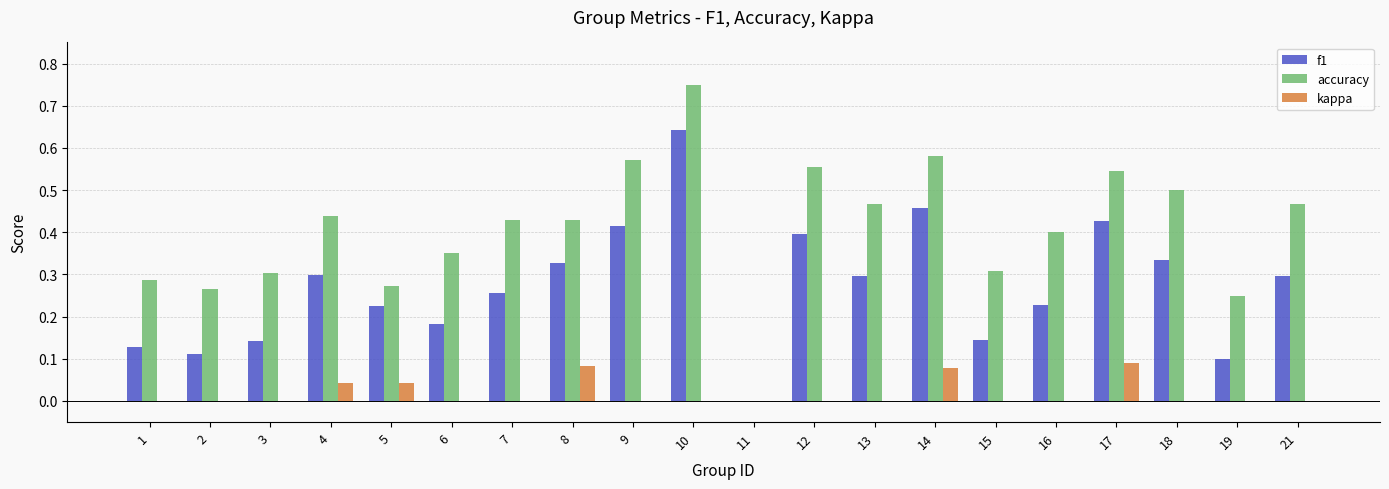

Which category has the highest value across all series?

10